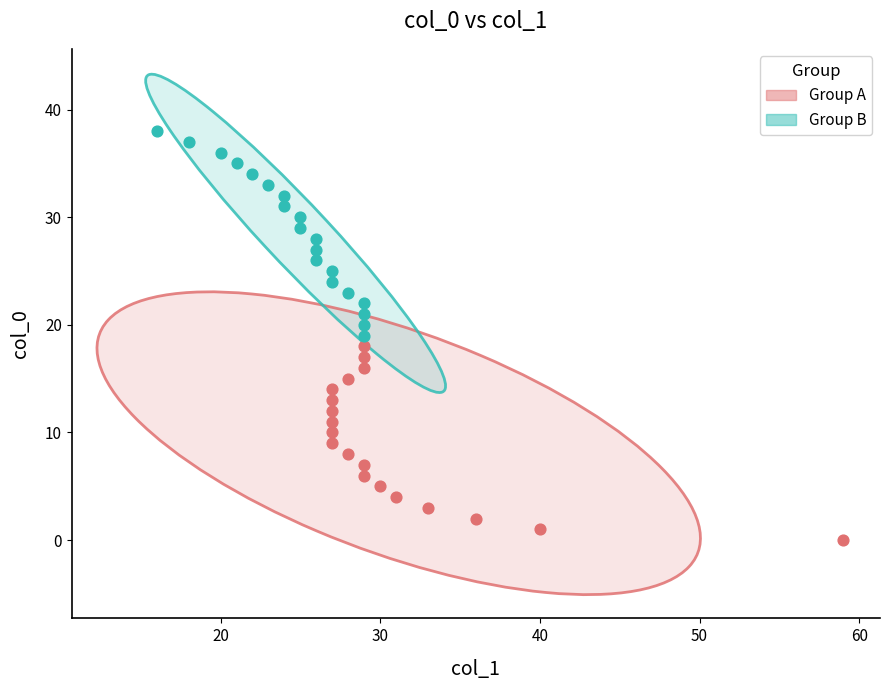

Which series contains the highest Y value?

Group B